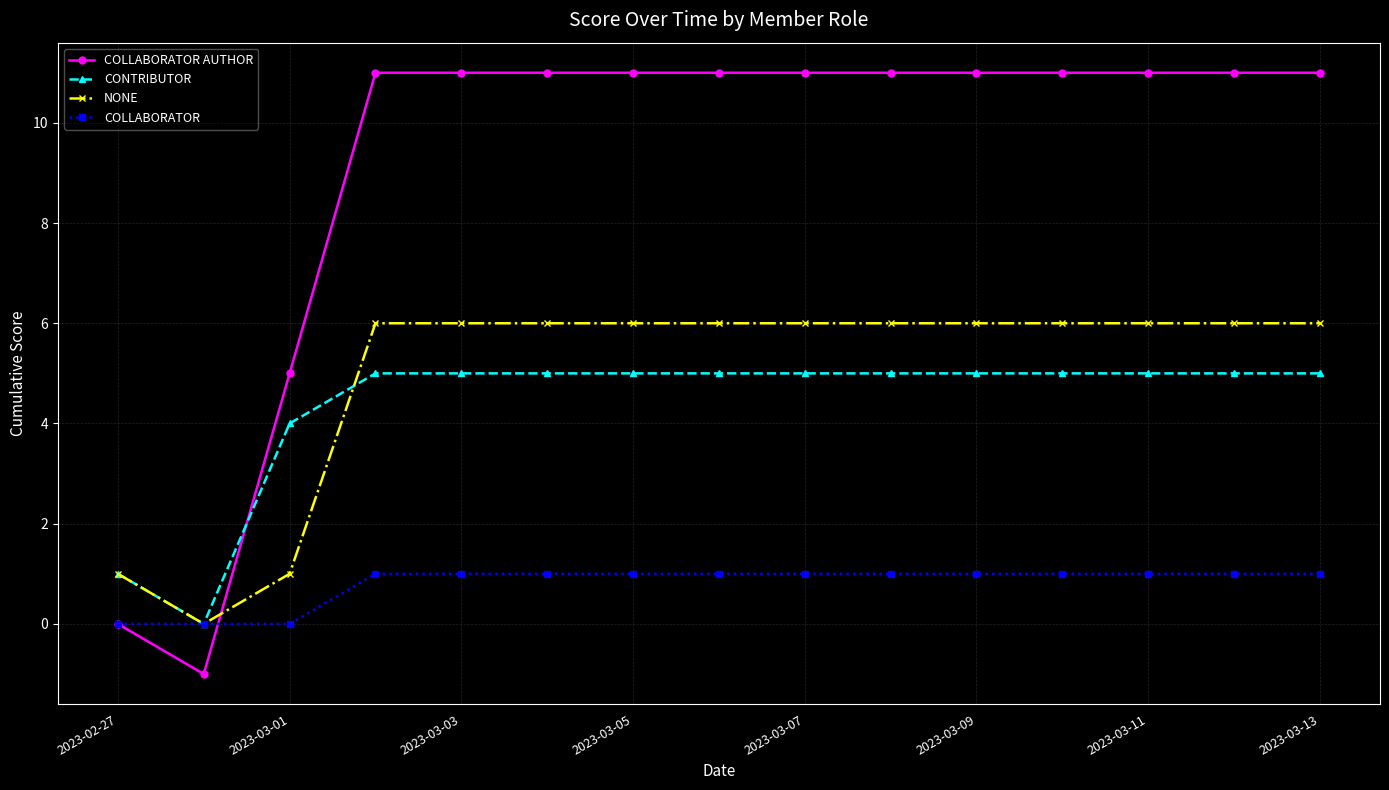

Which series has the largest range (max minus min)?

COLLABORATOR AUTHOR